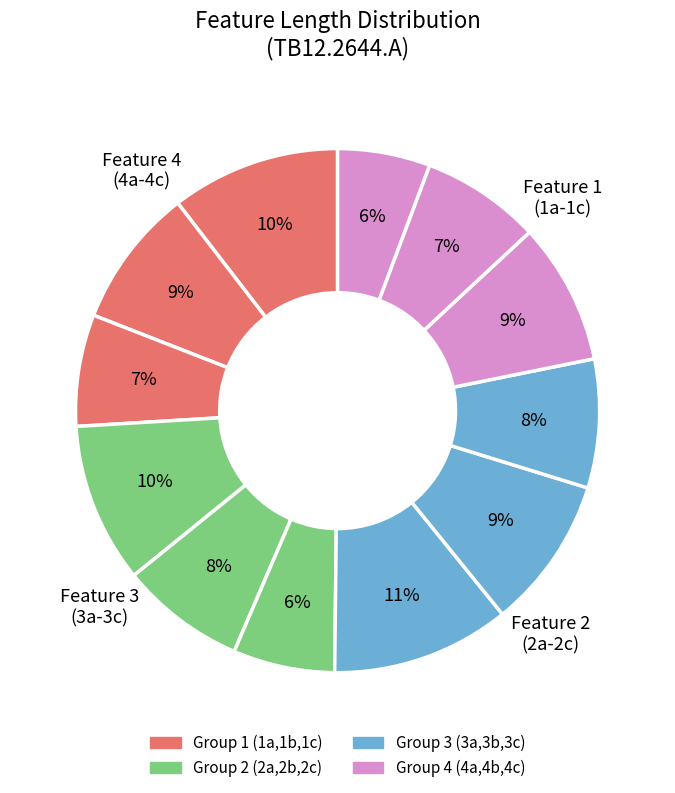

How many slices are in this pie chart?

12